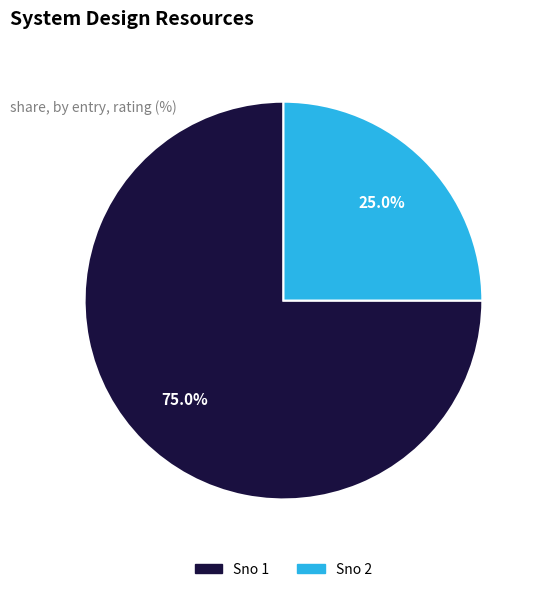

Is there any slice that represents more than half of the pie?

Yes